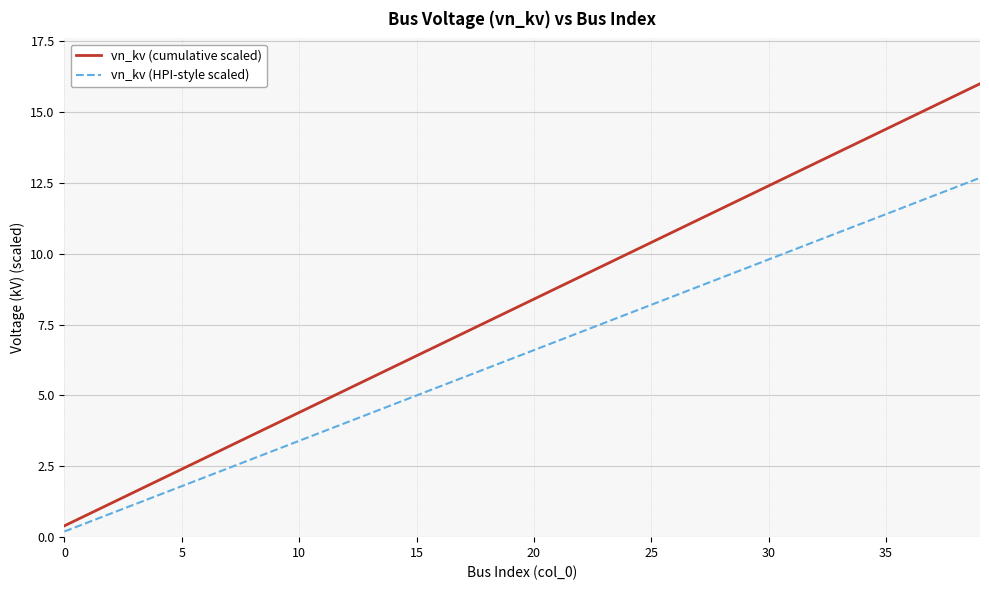

Which series has the widest spread of values?

vn_kv (cumulative scaled)